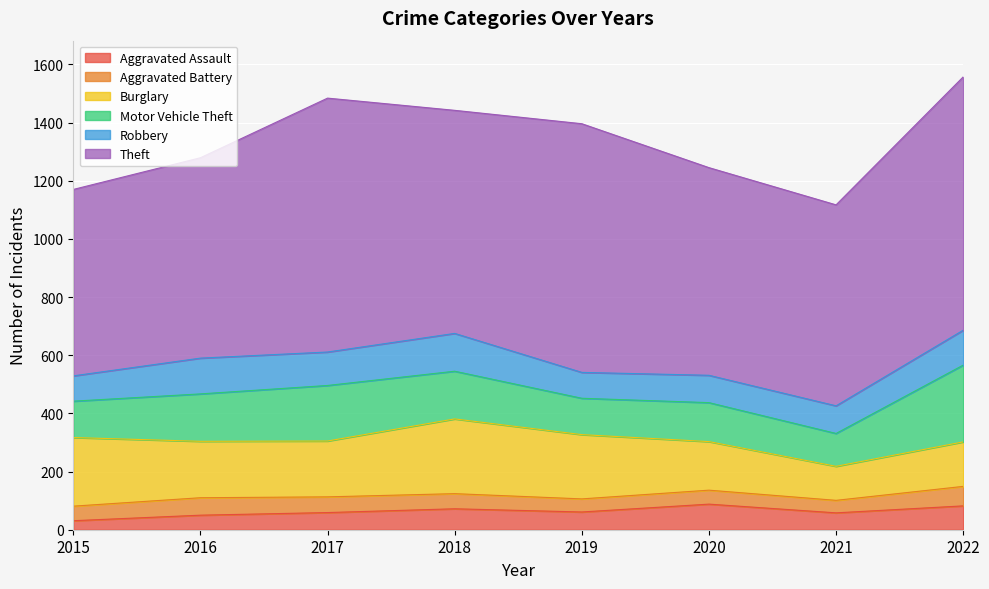

Which has a higher value, 2022 or 2019?

2022